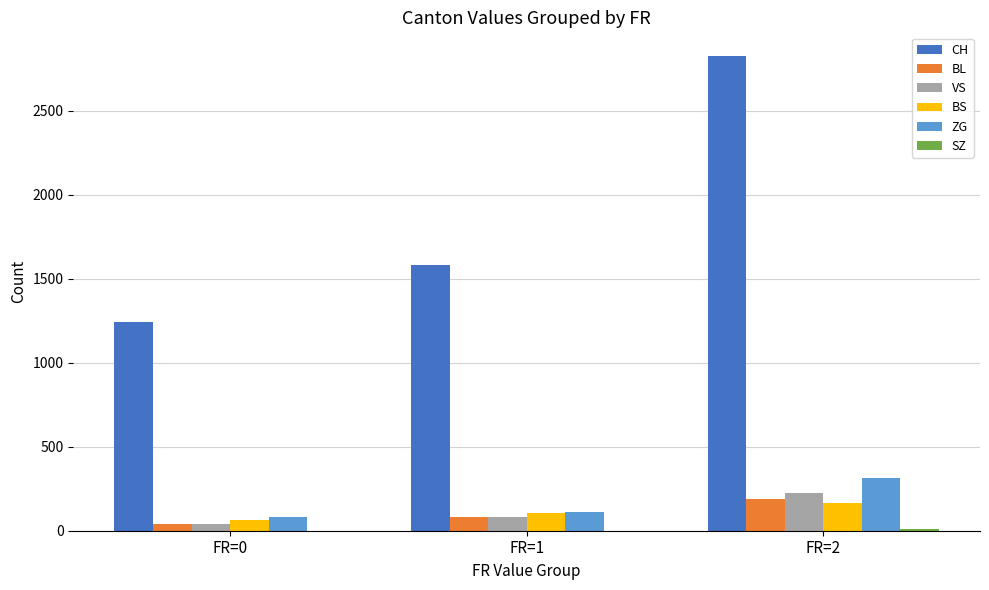

The value of CH at FR=0 is 1242. True or false?

True